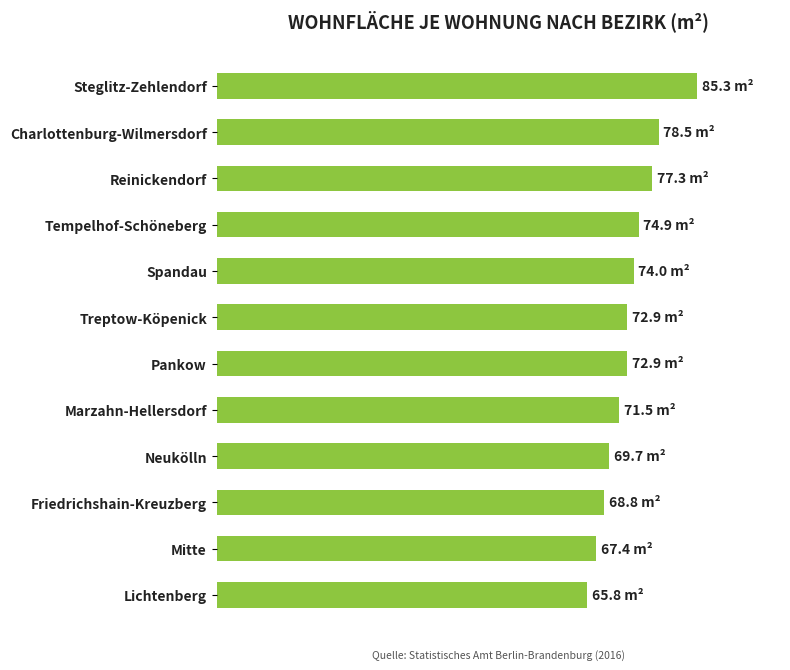

Does the chart contain any negative values?

No